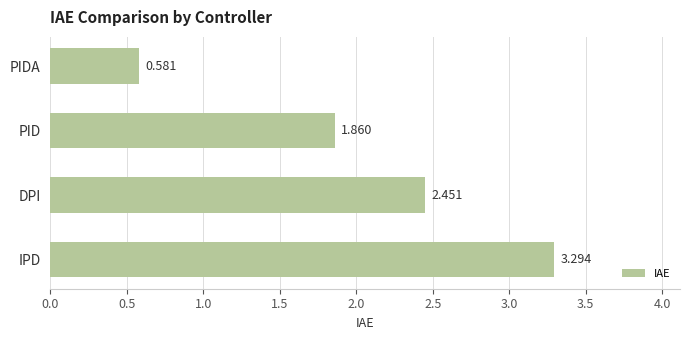

What is the label of the 1st bar from the bottom?

IPD